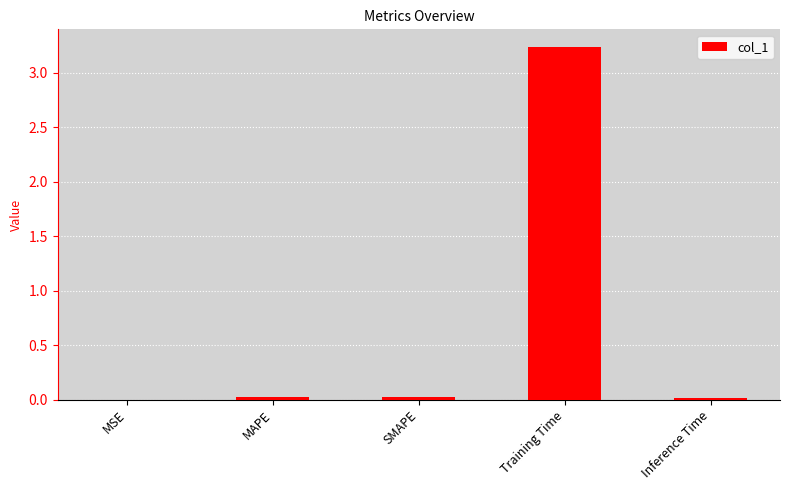

True or false: the data shows 2.1 at Training Time.

False